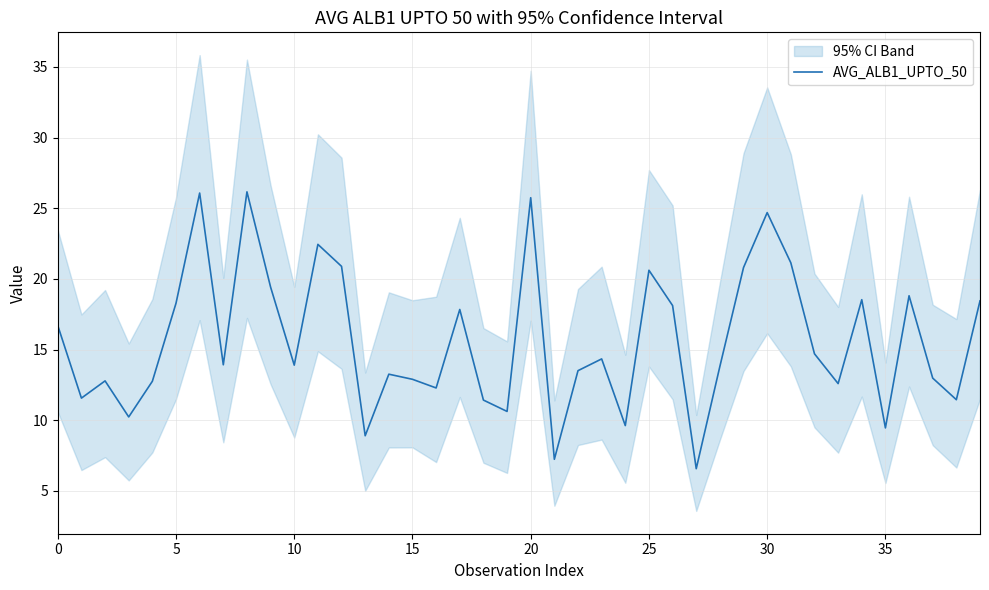

How many data points are less than 13?

16